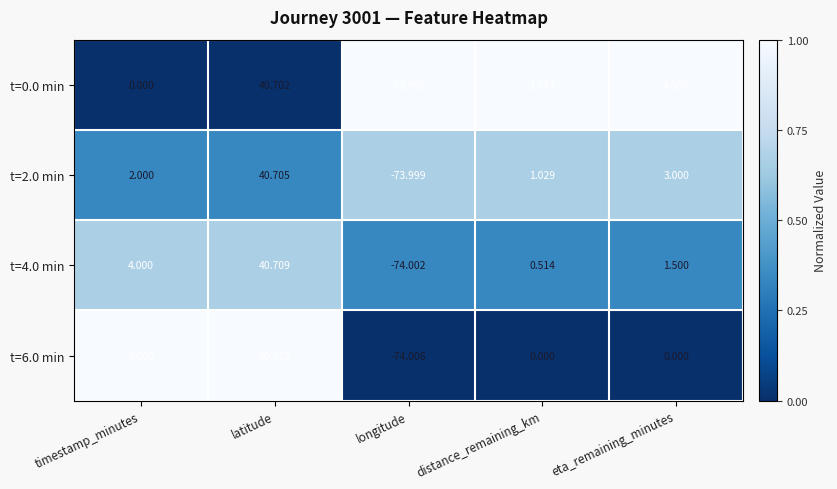

At which label does t=4.0 min first exceed 1?

timestamp_minutes